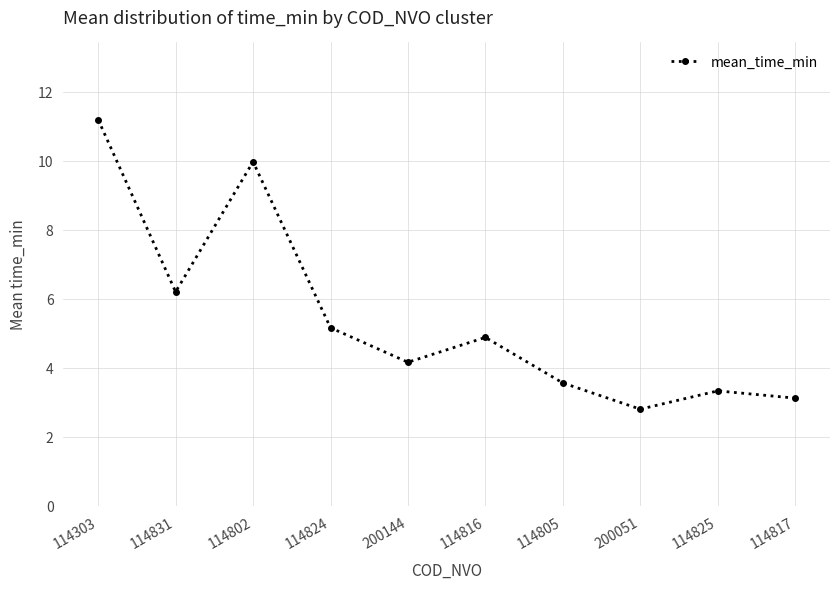

Which category has the lowest value across all series?

200051